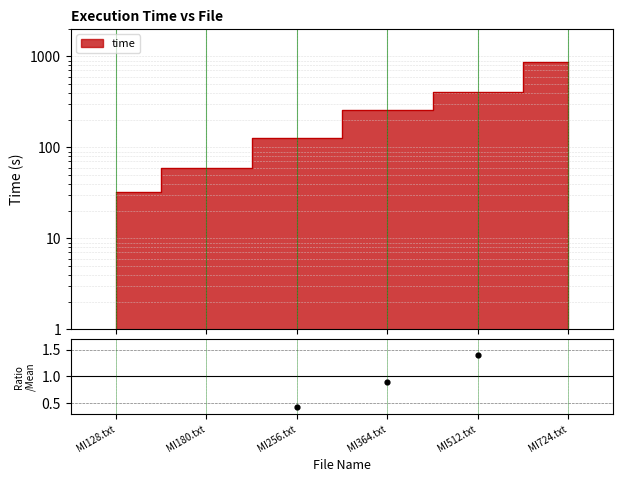

Between MI128.txt and MI180.txt, which is larger?

MI180.txt